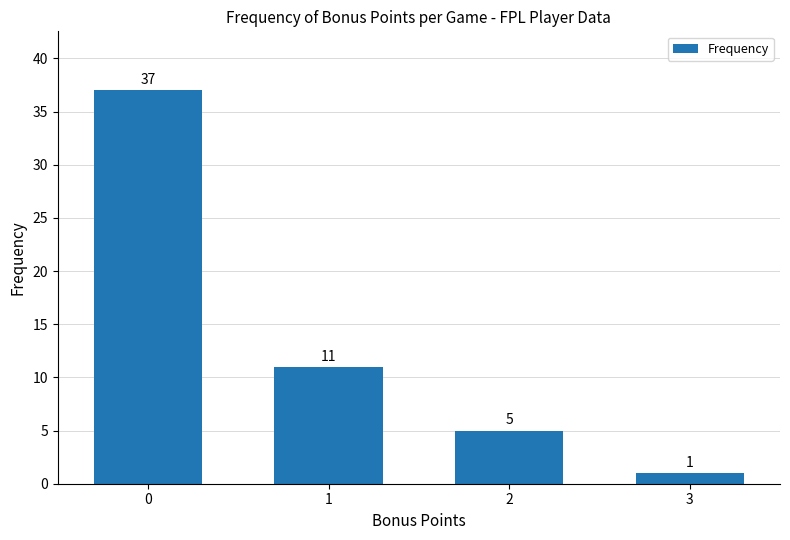

Reading left to right, list all the values displayed in this chart.

0=37	1=11	2=5	3=1